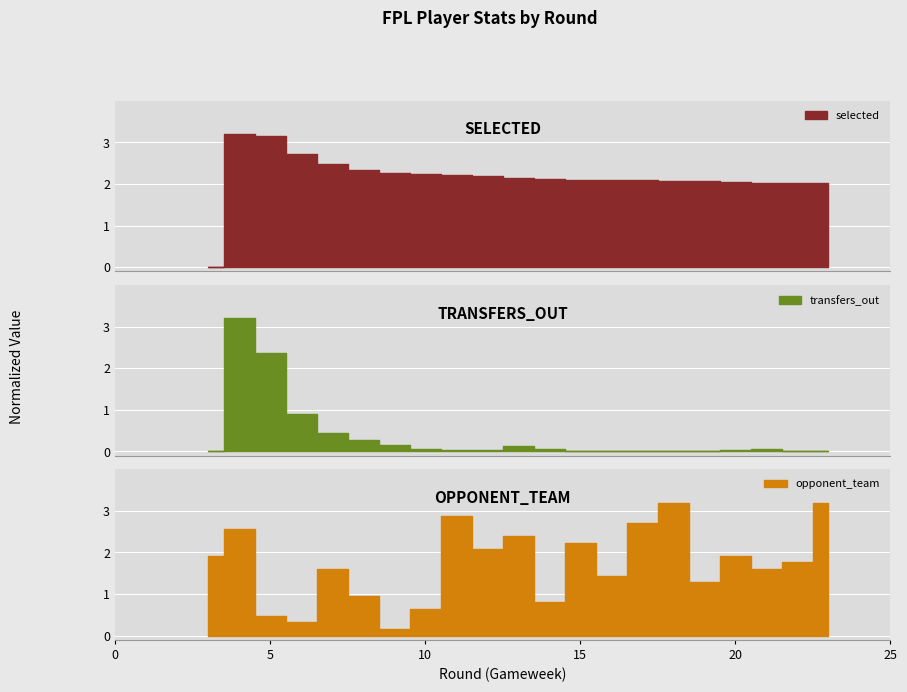

Rank the series by their average value, from lowest to highest.

transfers_out, opponent_team, selected